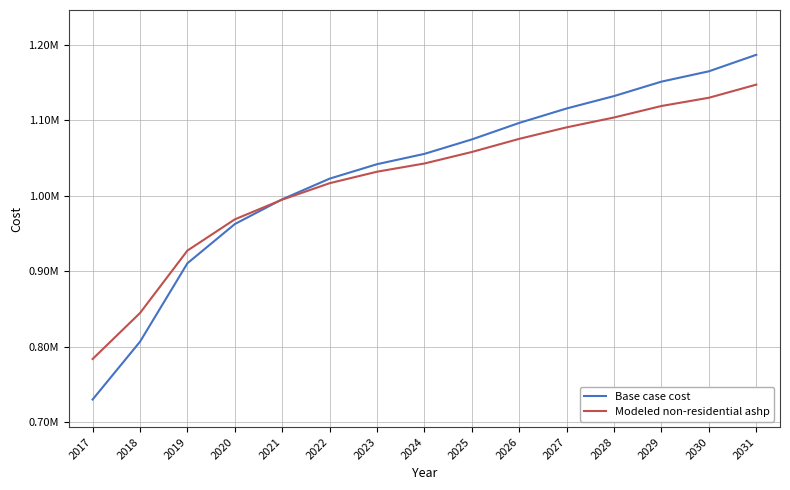

True or false: Modeled non-residential ashp has a value of 994875.9 at 2021.

True